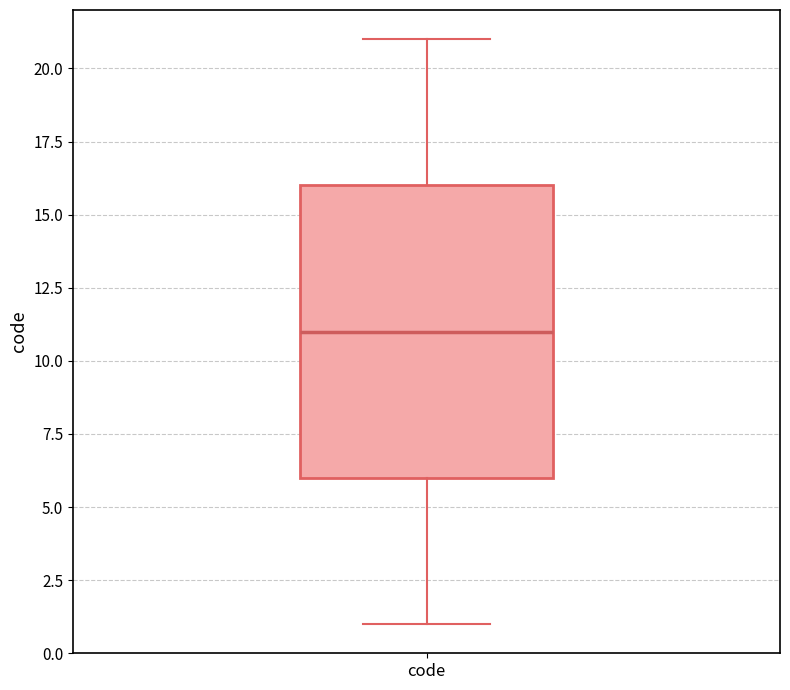

Transcribe this box plot: give where the median line is, the range the box spans, and where the two whiskers end, as read against the y-axis. The values are not printed on the chart, so give them approximately, as read against the axis.

median 11, box 6 to 16, whiskers 1 to 21